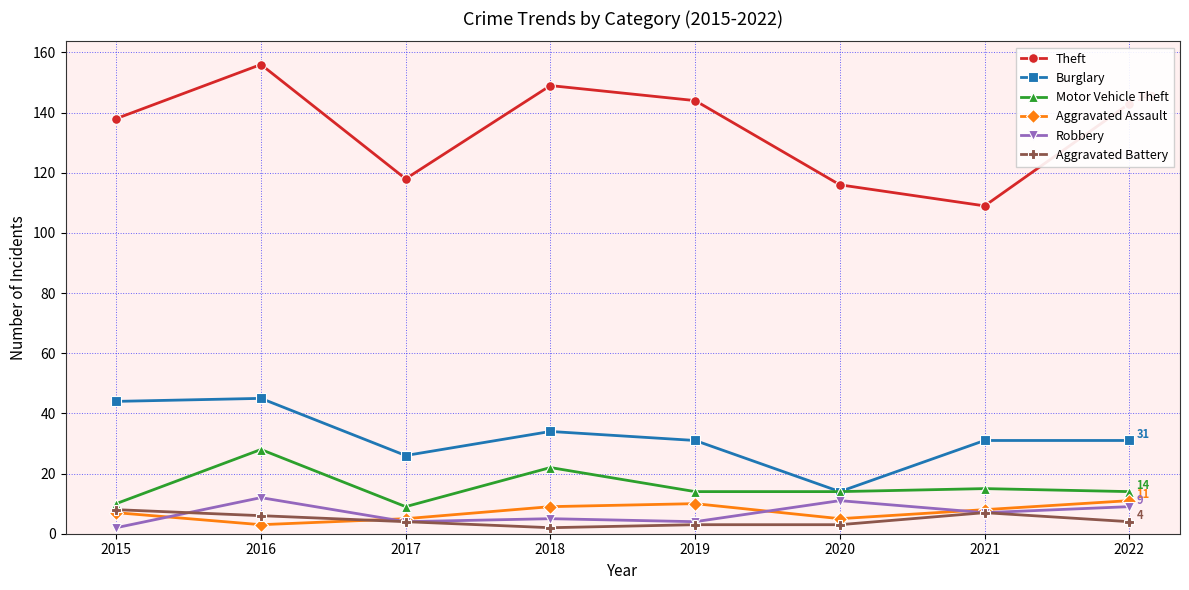

Which series has the widest spread of values?

Theft